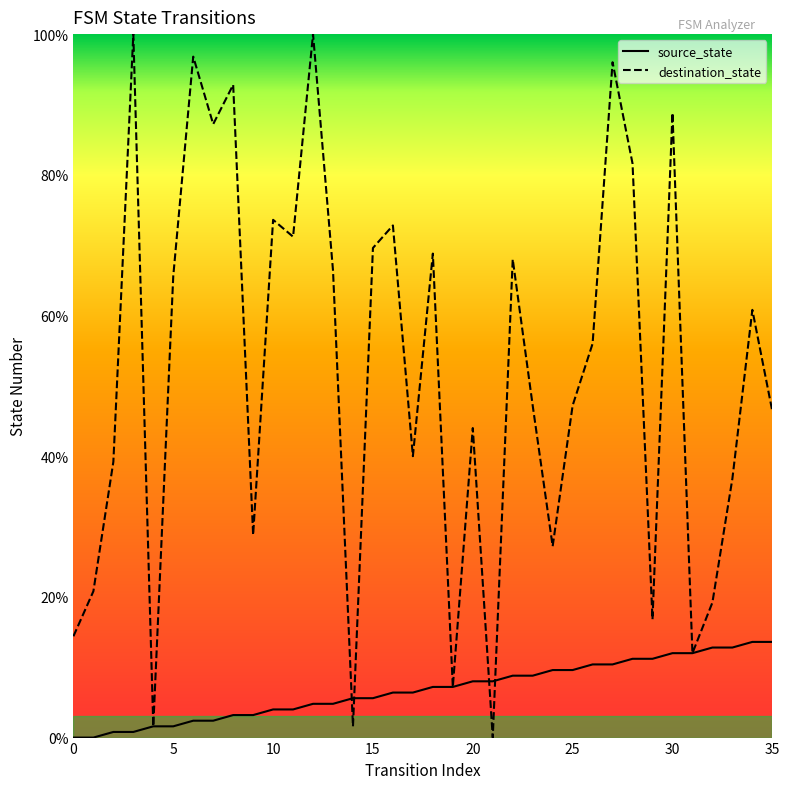

What is the greatest value displayed?

100.0